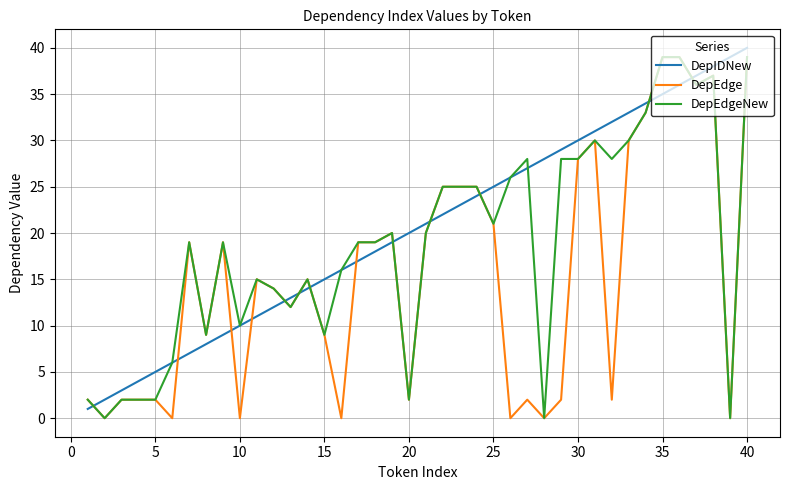

List the series in order of their overall mean, lowest first.

DepEdge, DepEdgeNew, DepIDNew